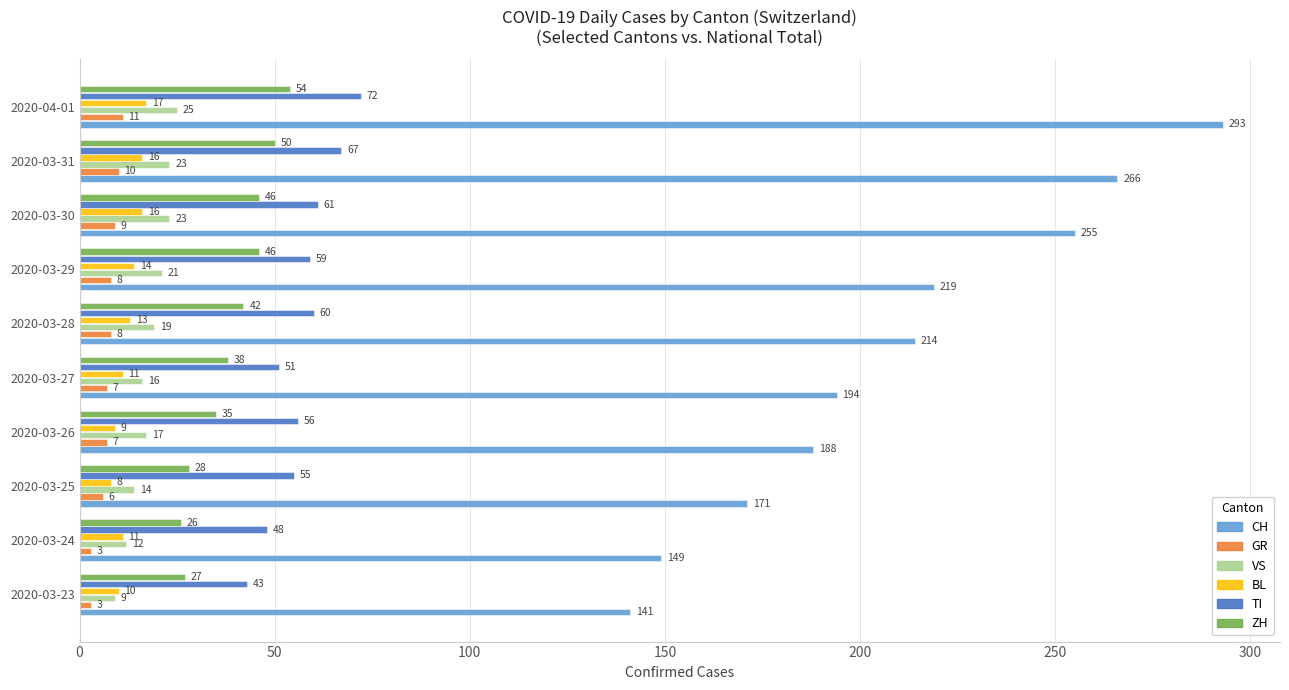

What is the average value of the TI series?

57